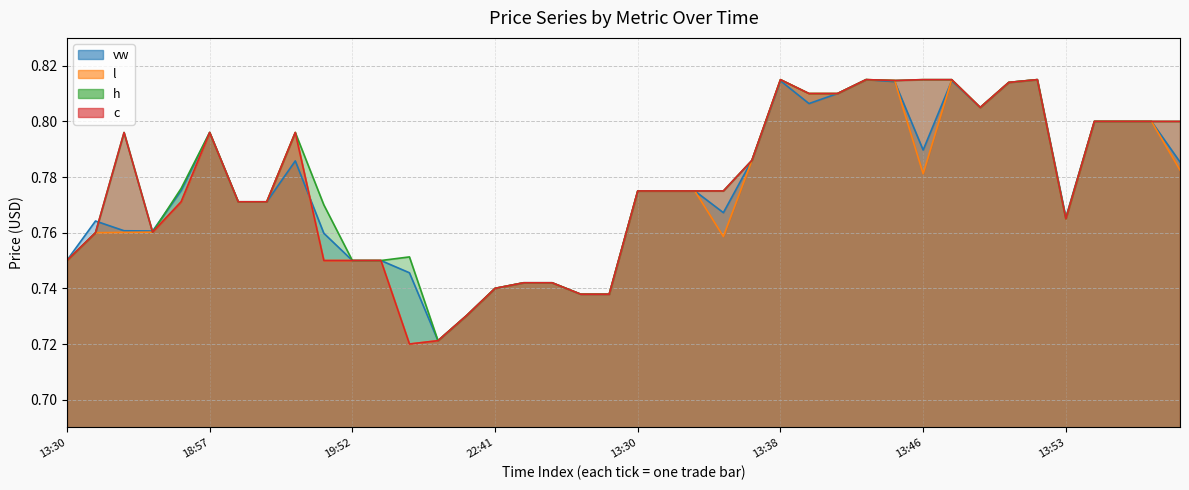

What is the sum of the h values at 2024-05-03 23:06 and 2024-05-03 18:23?

1.5